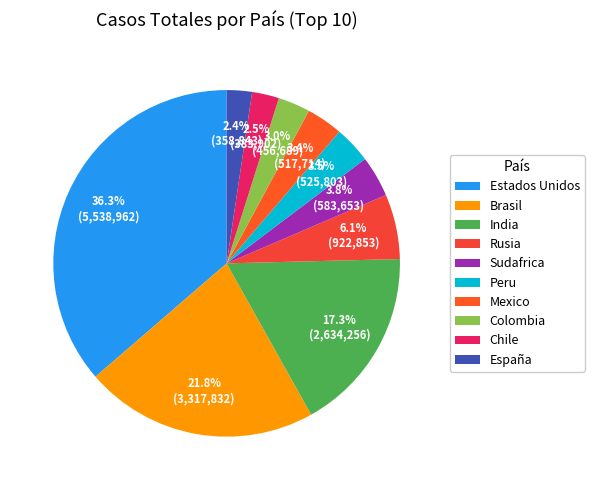

Does any single category account for the majority?

No